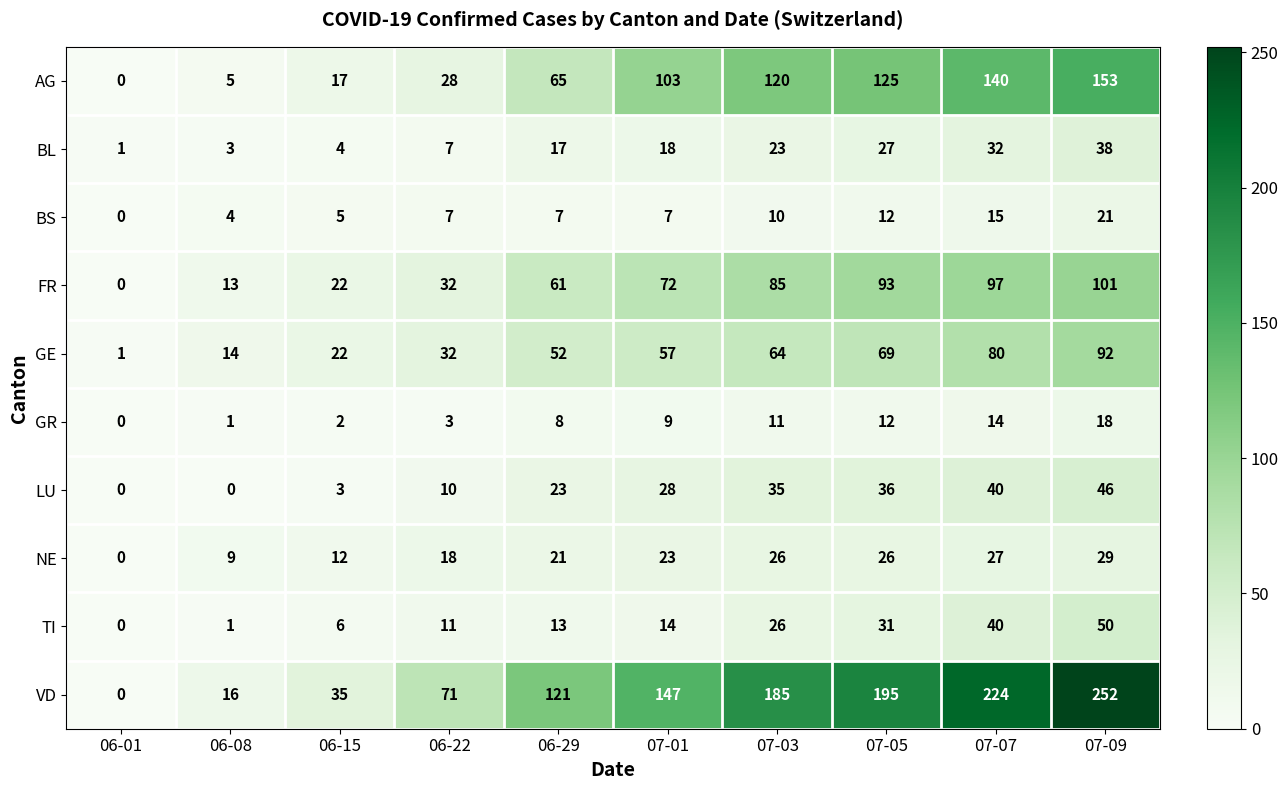

What is the sum of all BL values?

170